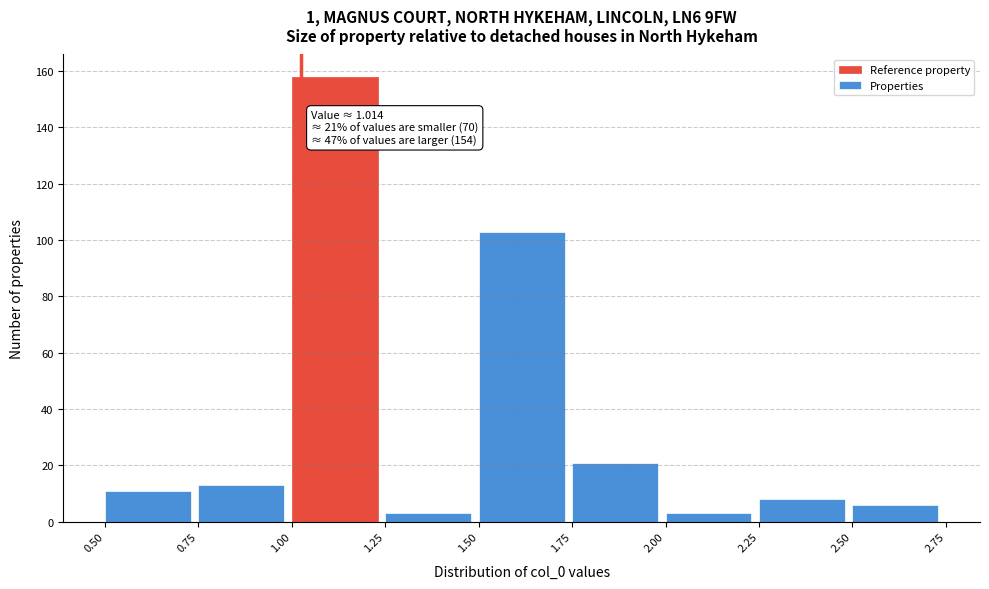

Over which range of the x-axis is the bar tallest?

1.00 to 1.25